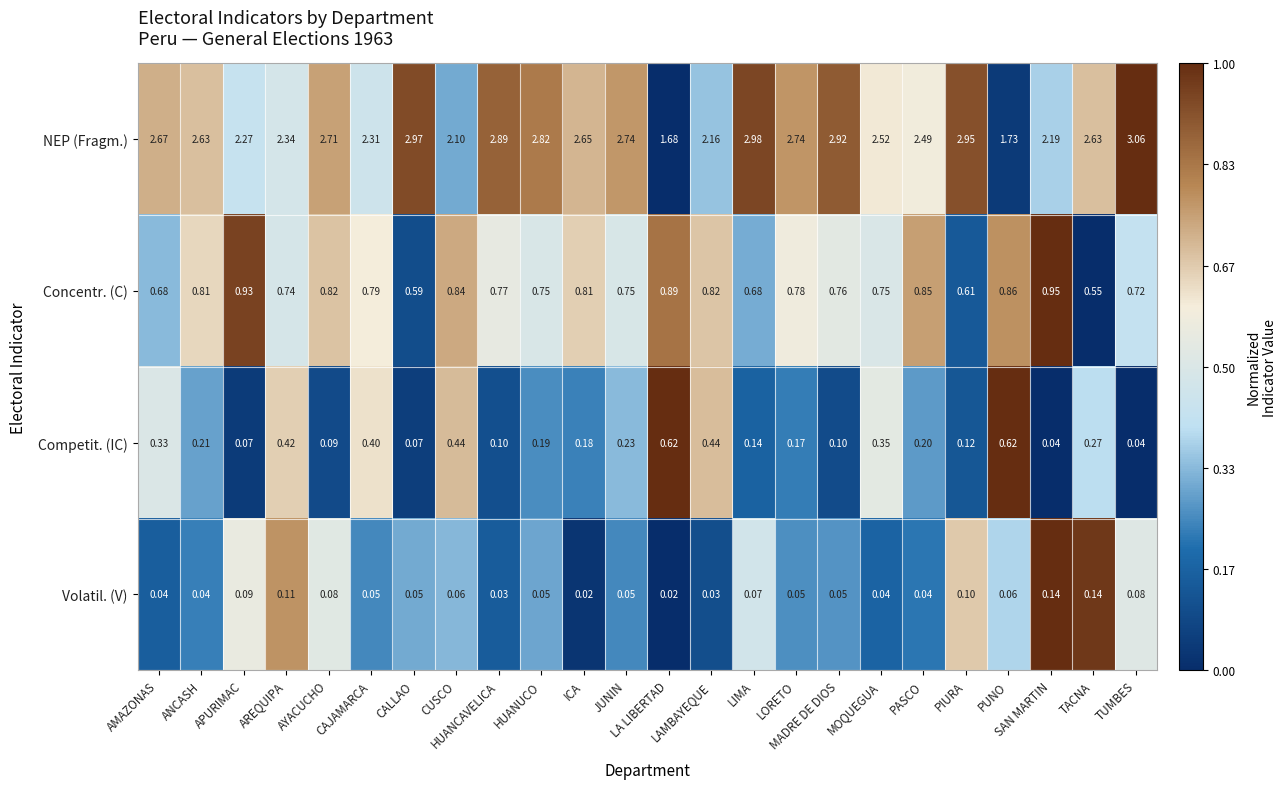

Which series has the largest range (max minus min)?

NEP (Fragm.)